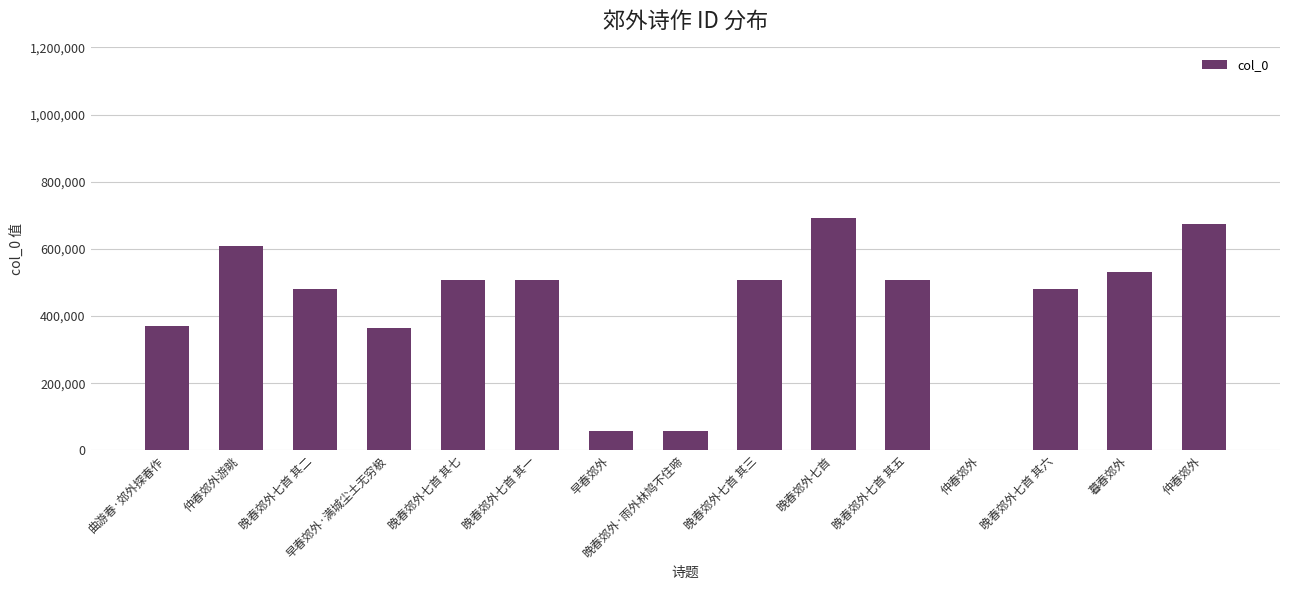

Count the number of categories in the chart.

15